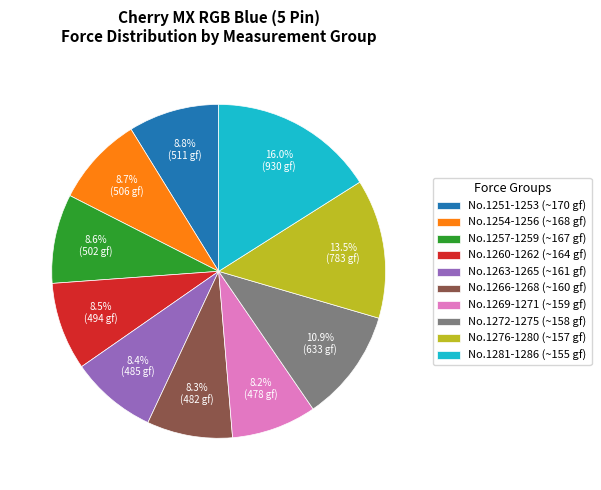

Which has a higher value, No.1260-1262 (~164 gf) or No.1276-1280 (~157 gf)?

No.1276-1280 (~157 gf)